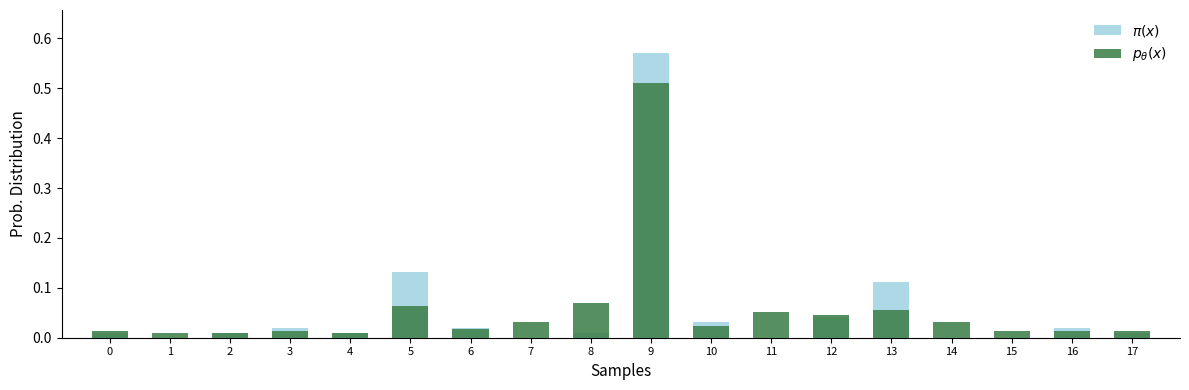

How many values in the $\pi(x)$ series exceed 0?

13